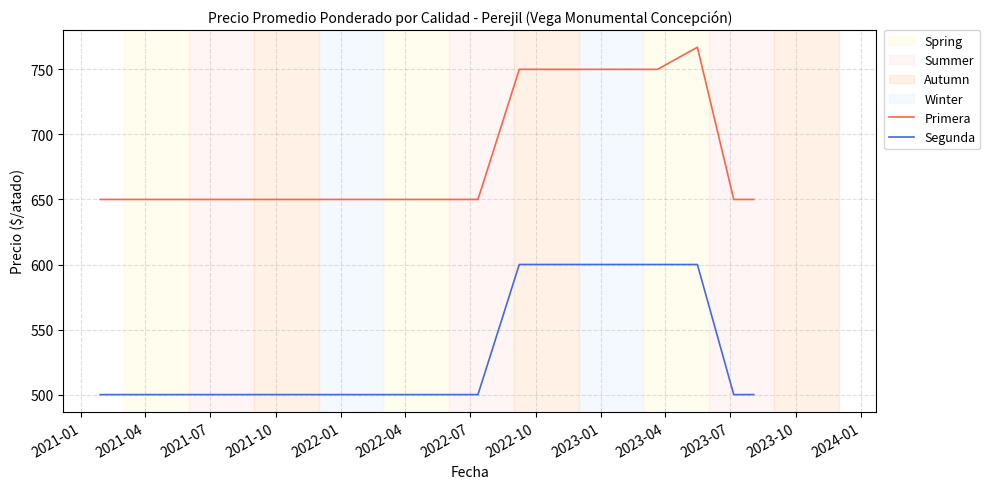

What is the difference between the maximum and minimum values in the Segunda series?

100